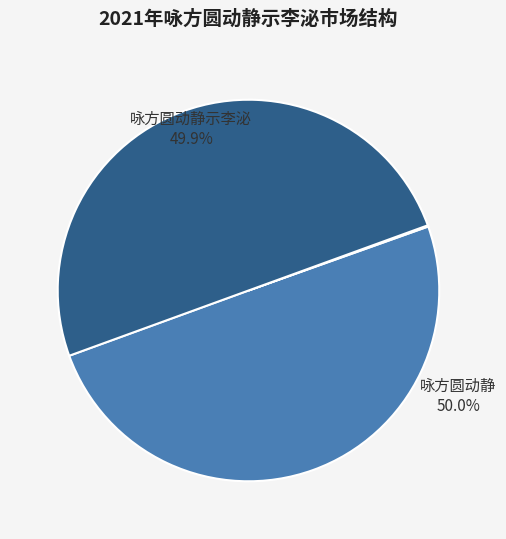

The 咏方圆动静示李泌 slice represents 50% of the pie. True or false?

True